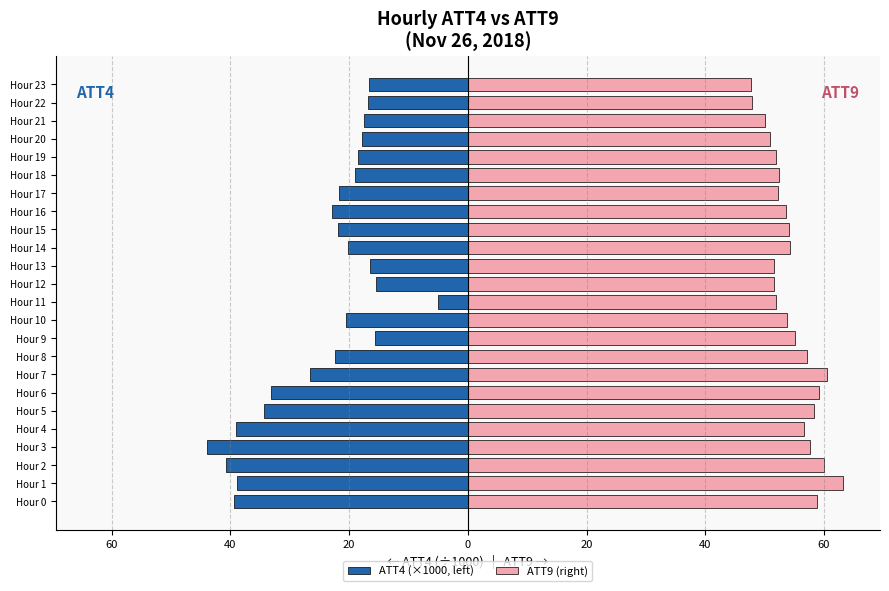

What is the label of the 15th bar from the right?

9